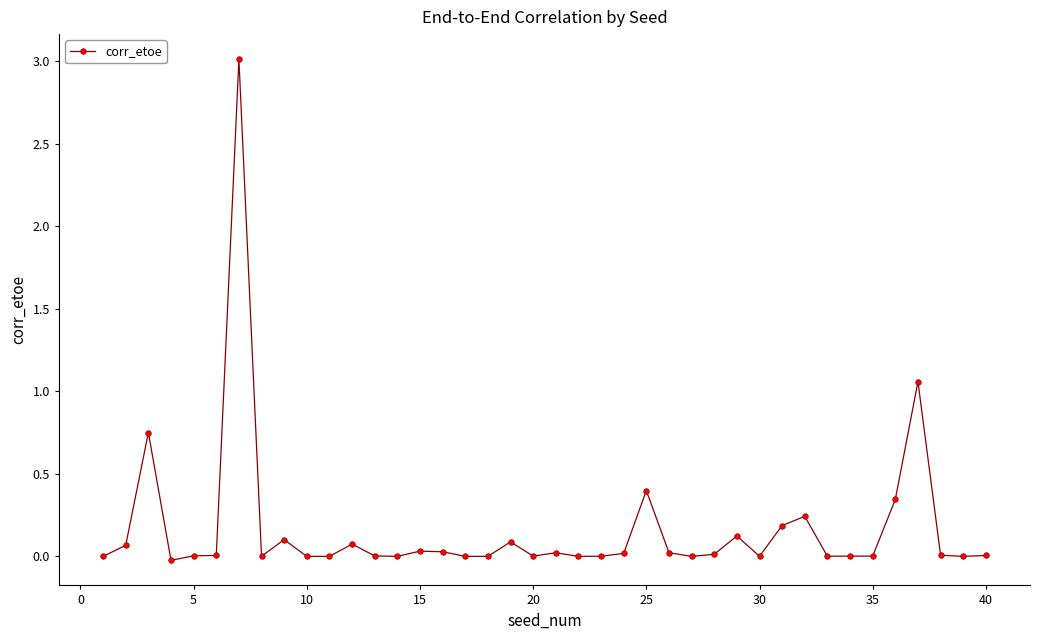

True or false: there are more than 2 points higher than both neighbors.

True